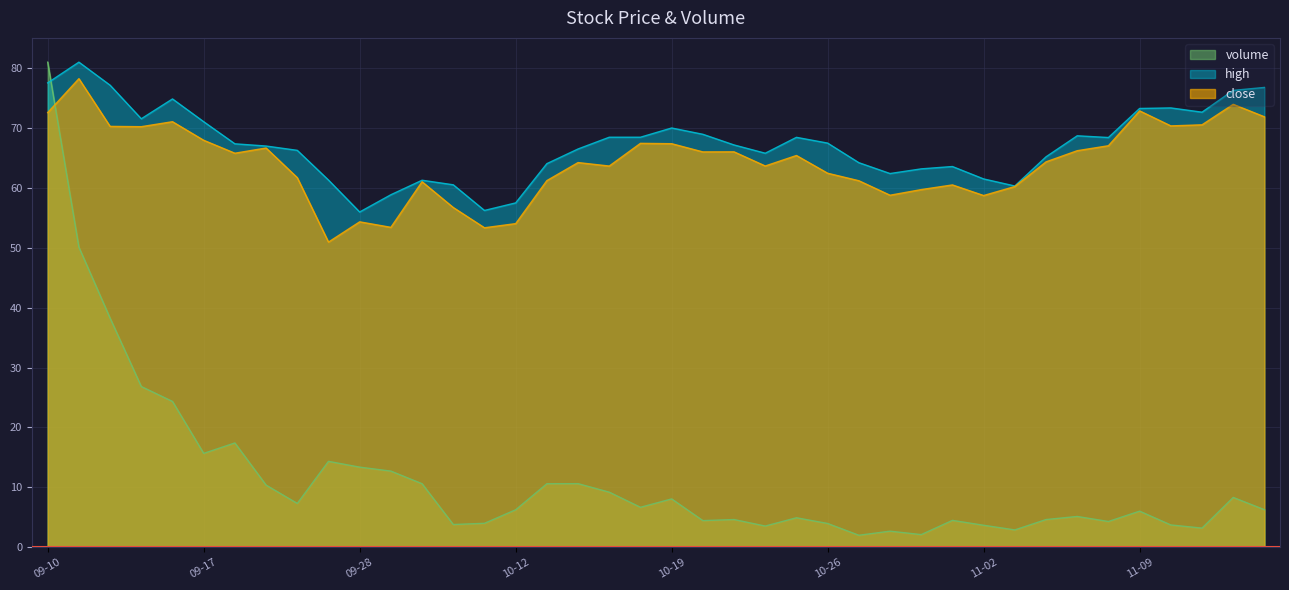

What position from the left is 2021-09-23?

8